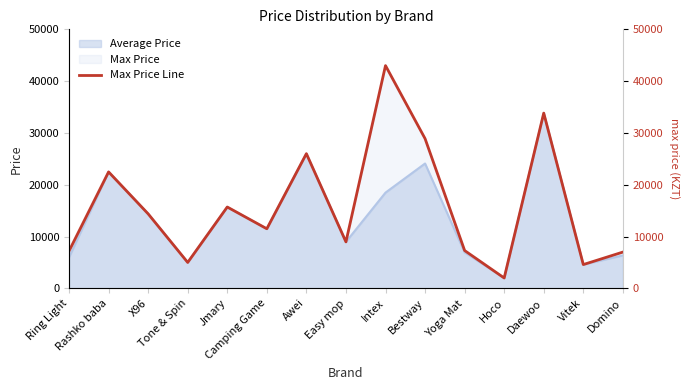

True or false: there are more than 1 points higher than both neighbors.

True